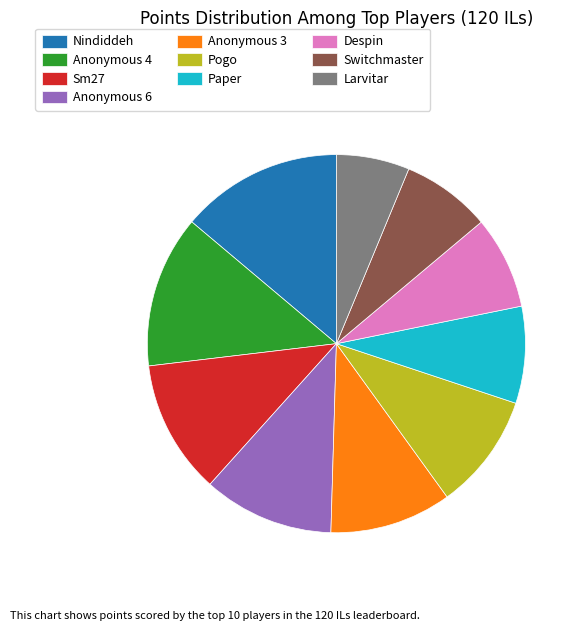

True or false: Nindiddeh accounts for 26% of the total.

False